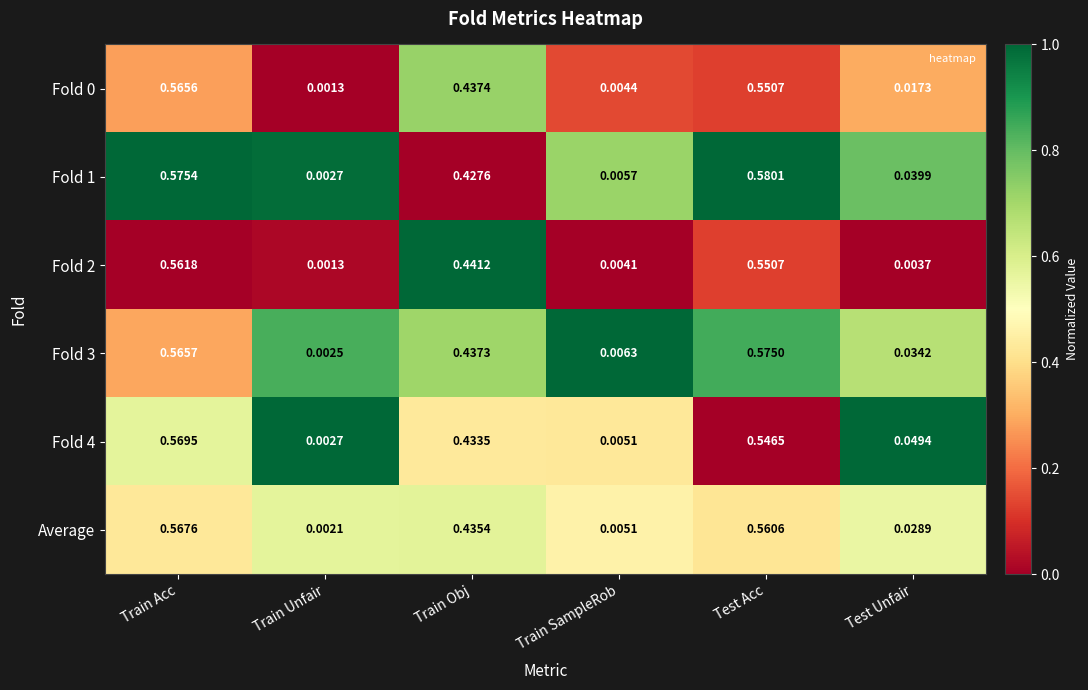

Where is Average nearest to the value 0?

Train Unfair